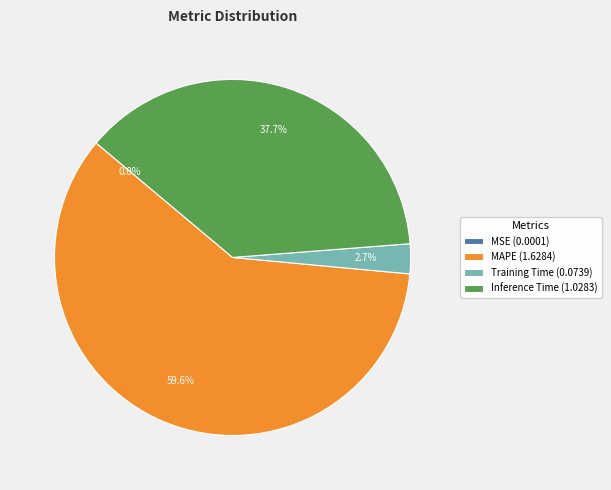

Combined, do Training Time (0.0739) and Inference Time (1.0283) account for over 50%?

No